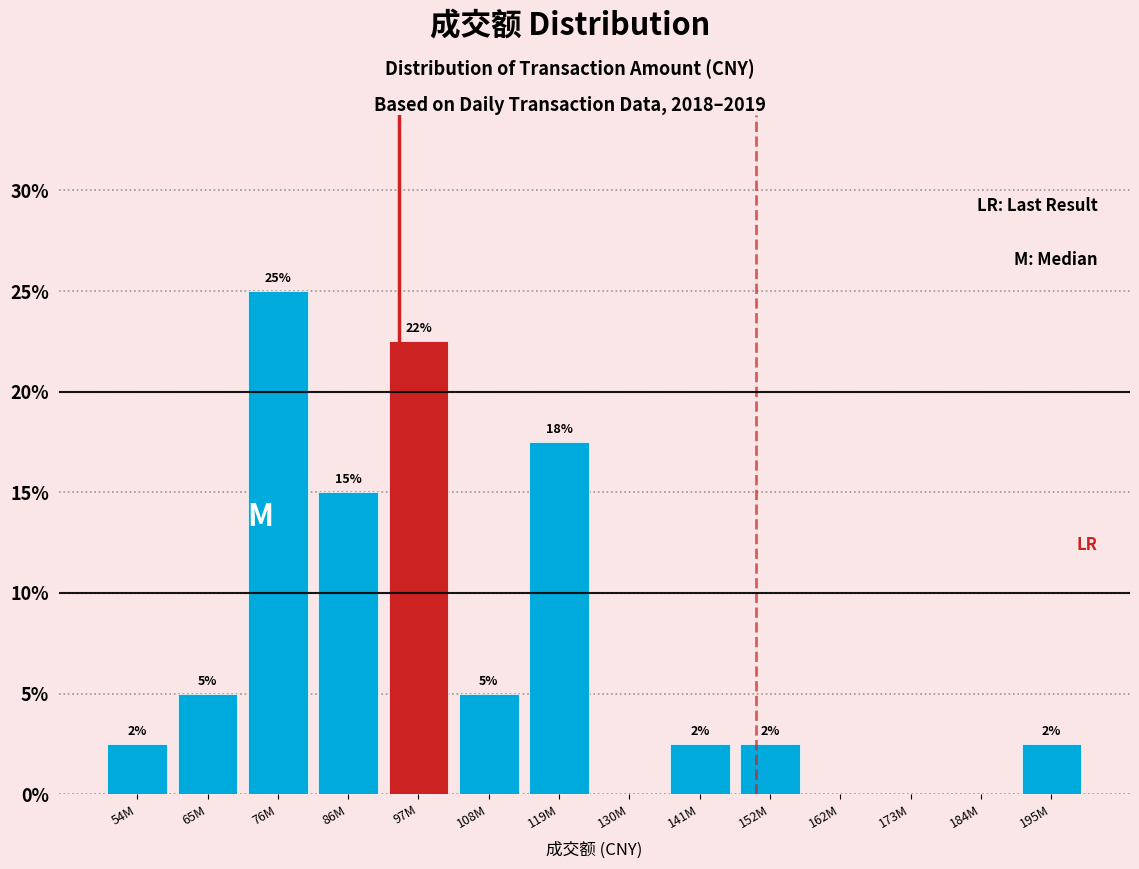

Are the bars horizontal?

No